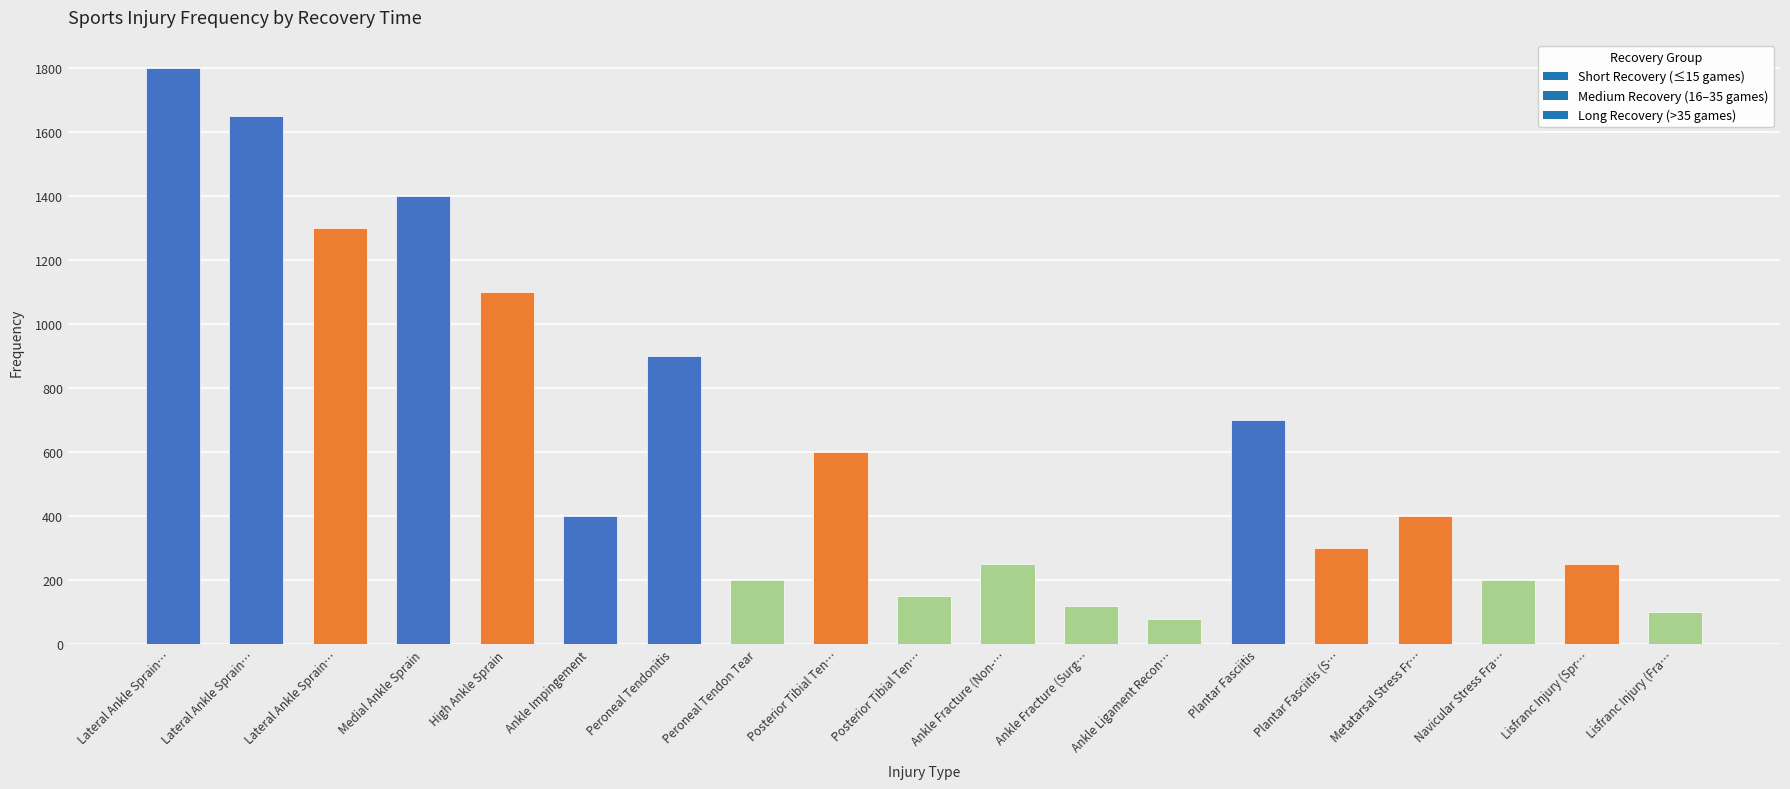

How many bars are there in total?

19